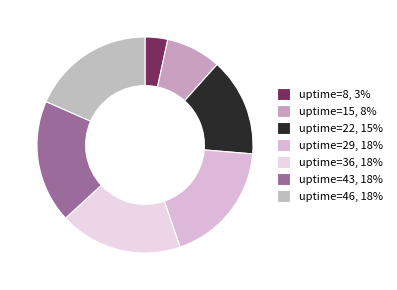

Is there a majority slice in this chart?

No